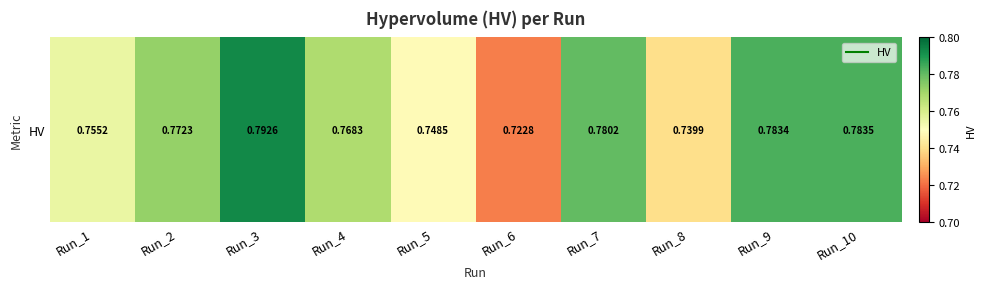

The chart shows a value of 0.8 at Run_4. True or false?

True